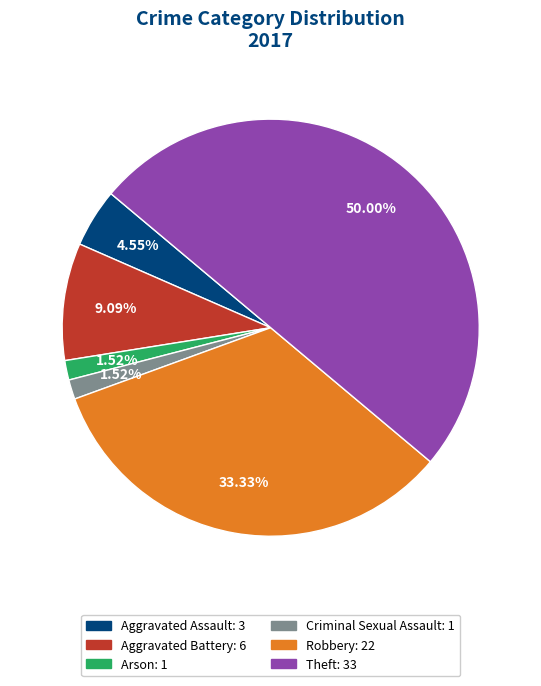

What is the total percentage of Aggravated Battery and Arson?

10.6%